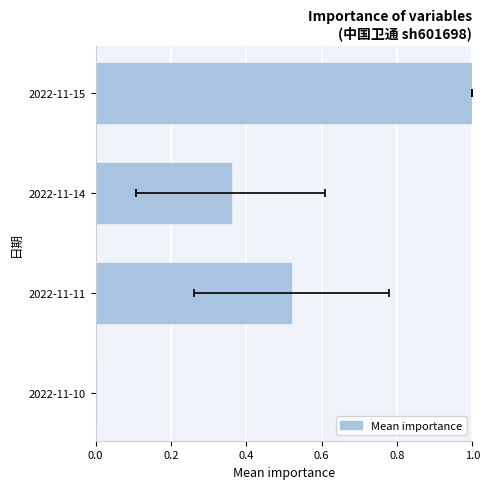

Reading left to right, what are all the values shown in this chart?

1.0	0.4	0.5	0.0